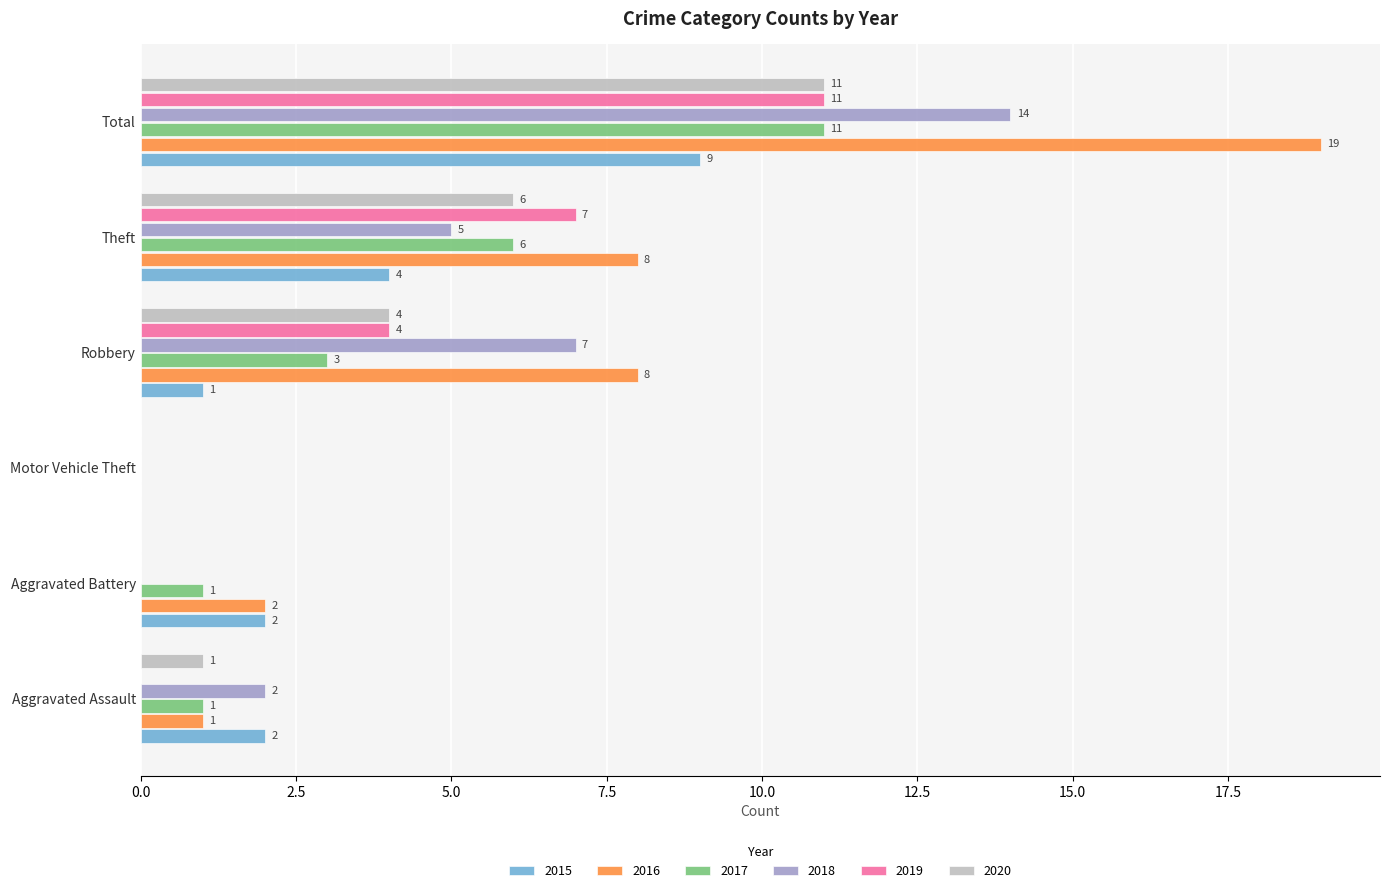

Where is 2017 nearest to the value 5?

Theft